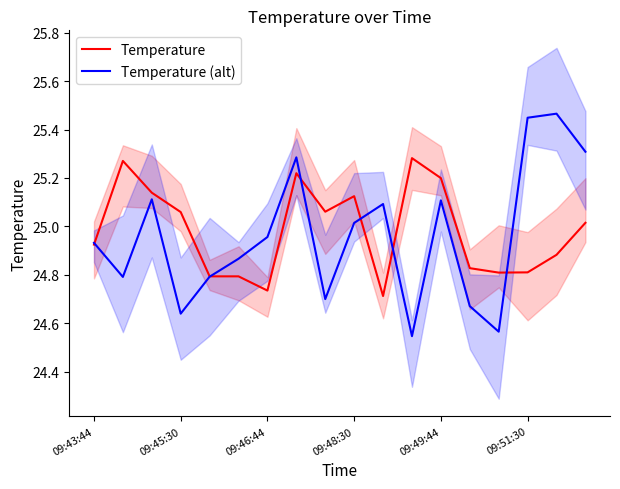

True or false: Temperature and Temperature (alt) intersect in this chart.

True